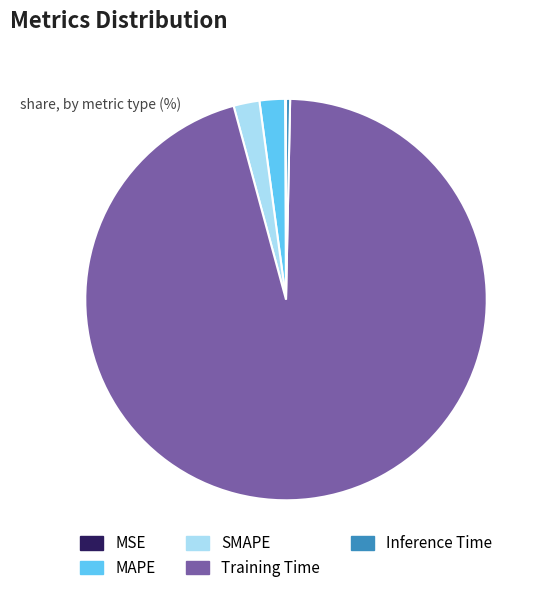

The MAPE slice represents 2% of the pie. True or false?

True